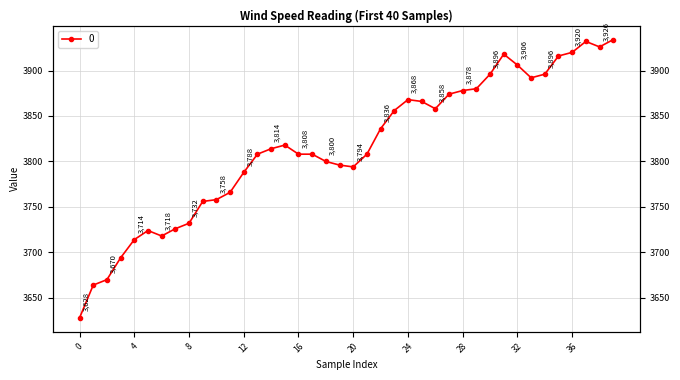

The chart shows a value of 3794 at 20. True or false?

True